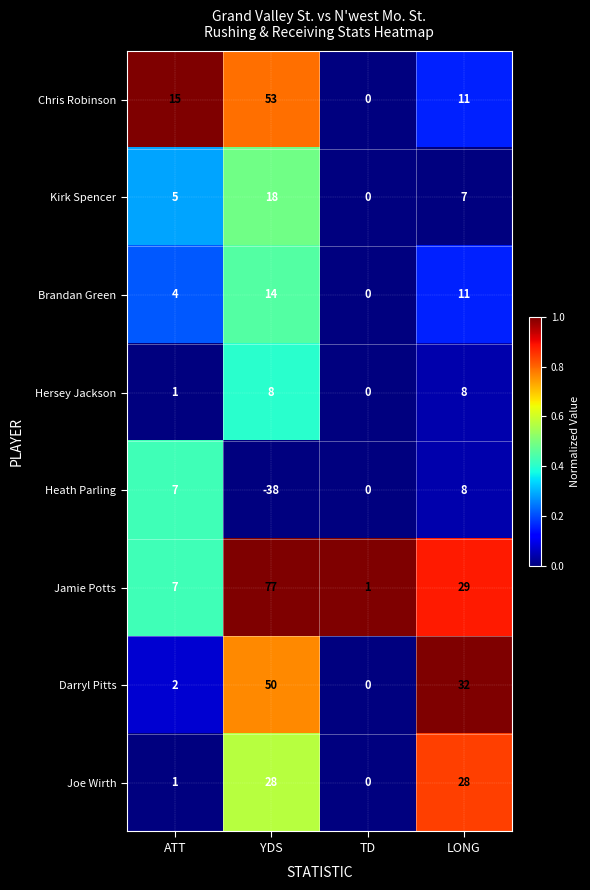

Which category has the lowest value across all series?

YDS